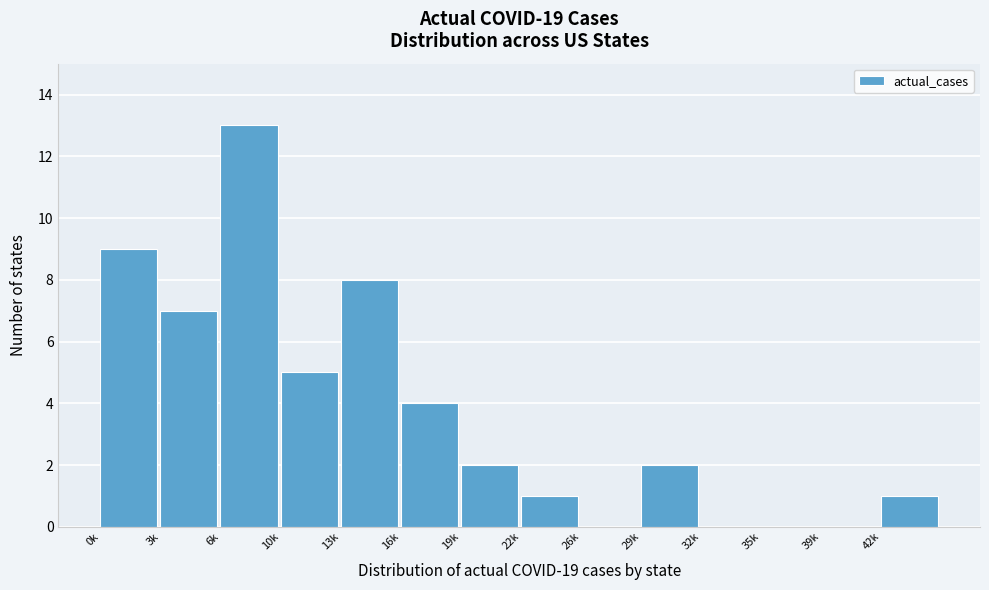

Reading left to right, list all the values displayed in this chart.

0k=9	3k=7	6k=13	10k=5	13k=8	16k=4	19k=2	22k=1	26k=0	29k=2	32k=0	35k=0	39k=0	42k=1